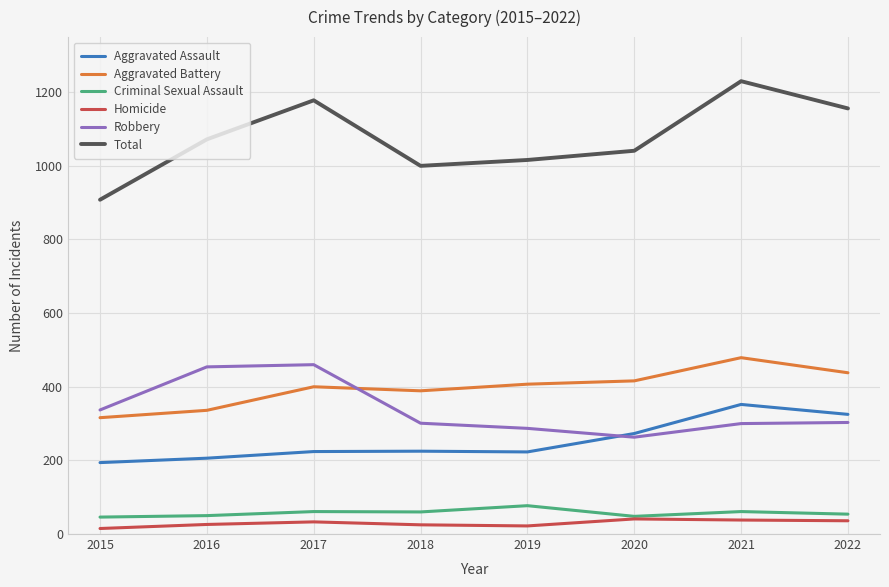

What is the sum of the Total values at 2015 and 2016?

1980